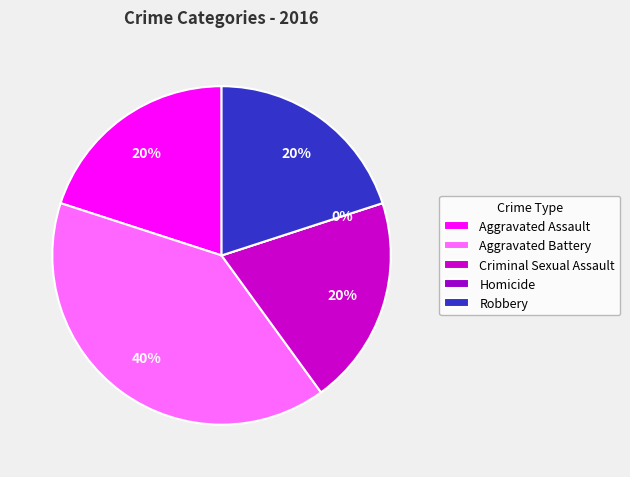

What is the largest slice in the pie chart?

Aggravated Battery